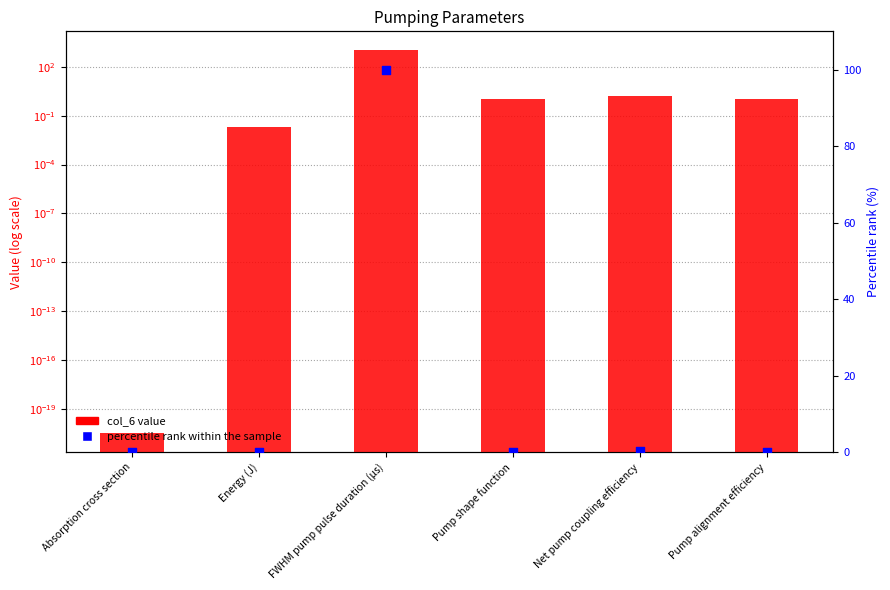

At how many categories does at least one series exceed 744?

1